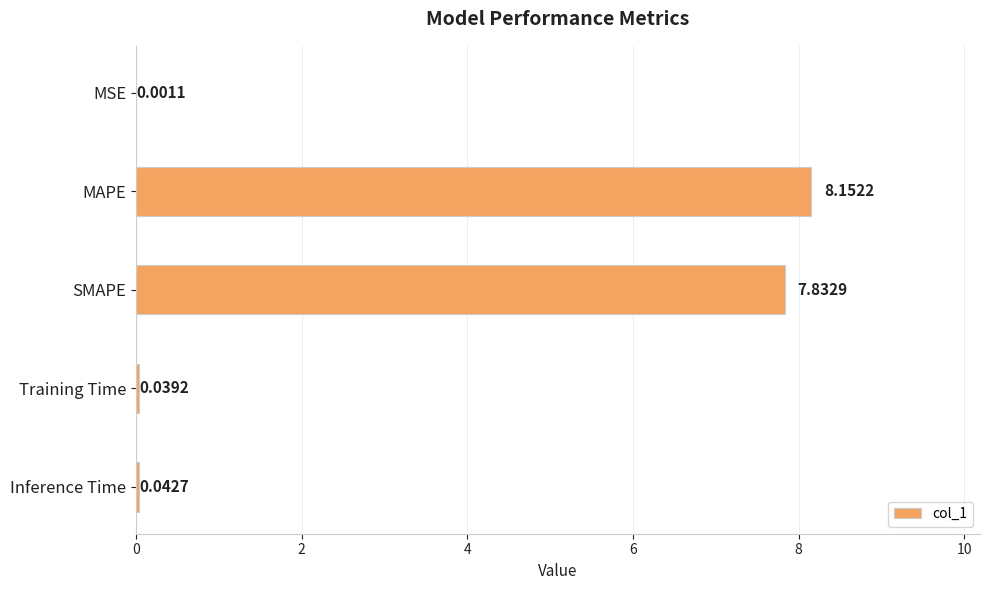

Which label corresponds to the largest value in the chart?

MAPE